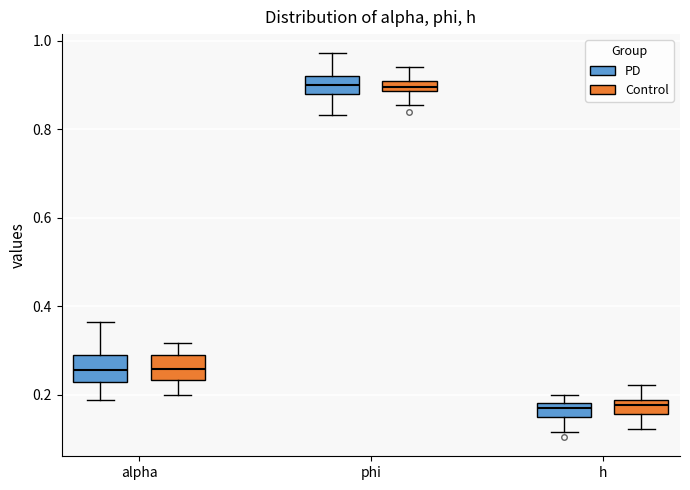

Where does the lower whisker of the box for phi (Control) end on the y-axis? The values are not printed on the chart, so give them approximately, as read against the axis.

0.86